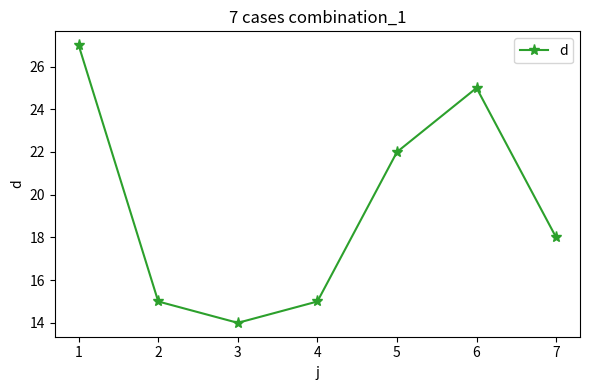

How many data points are less than 18?

3